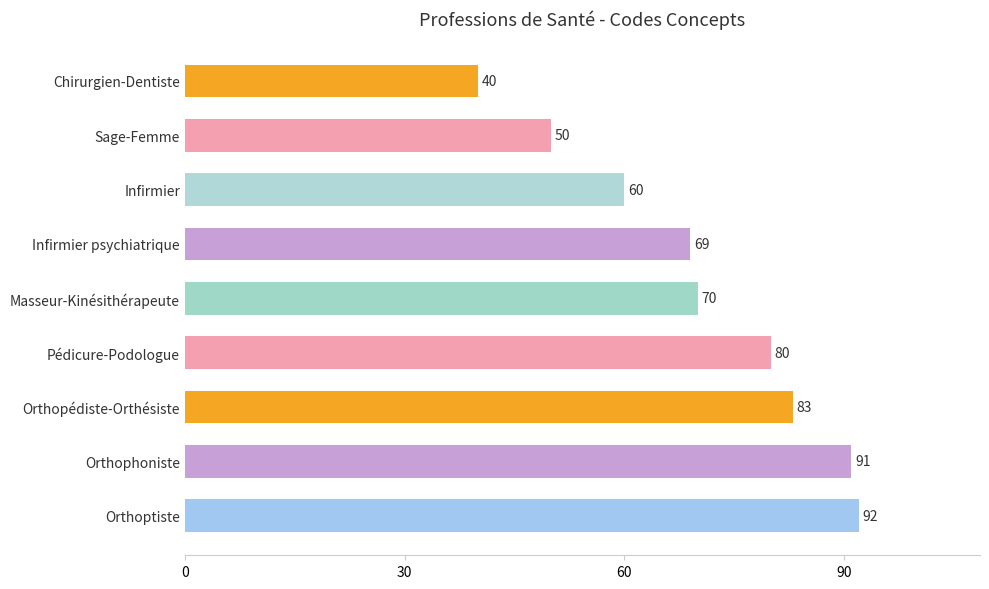

What is the approximate value at Orthoptiste, to the nearest 5?

90